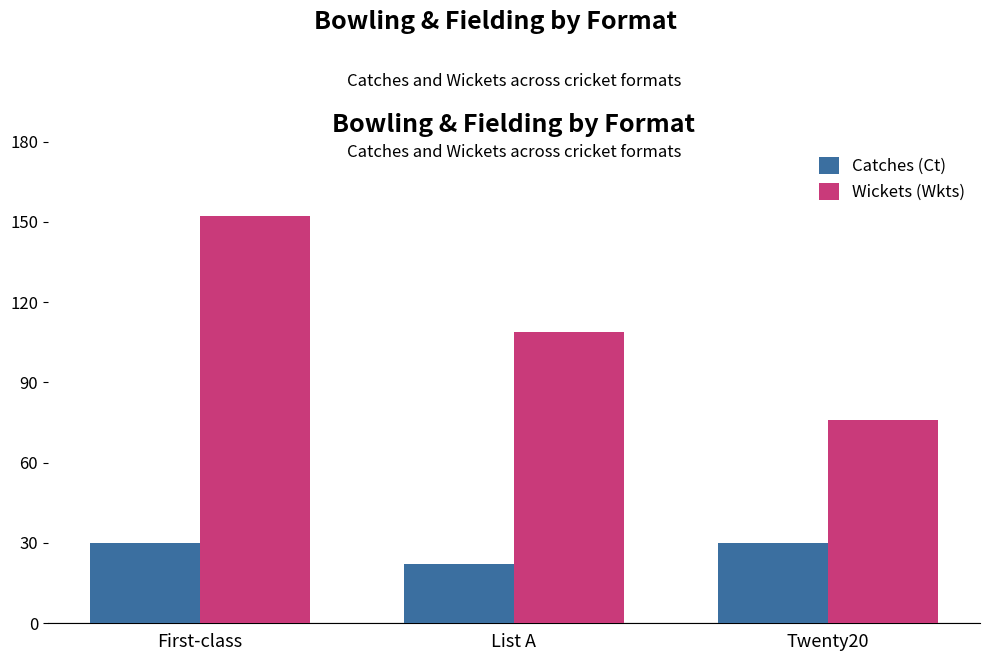

Are the bars horizontal?

No